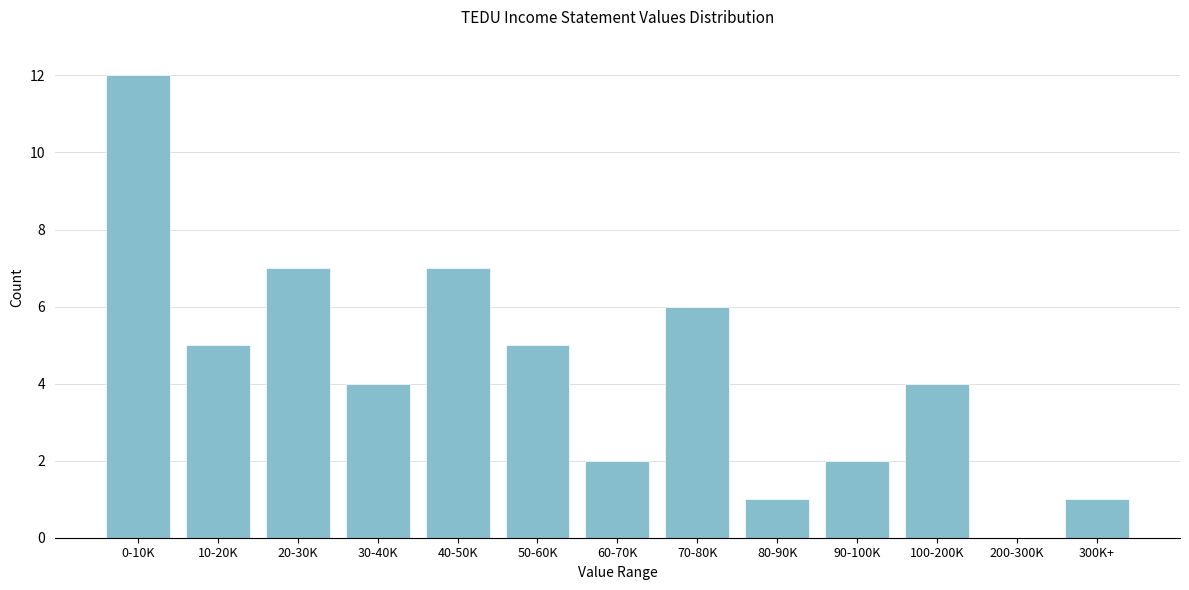

Reading left to right, transcribe all the data shown in this chart.

0-10K=12	10-20K=5	20-30K=7	30-40K=4	40-50K=7	50-60K=5	60-70K=2	70-80K=6	80-90K=1	90-100K=2	100-200K=4	200-300K=0	300K+=1